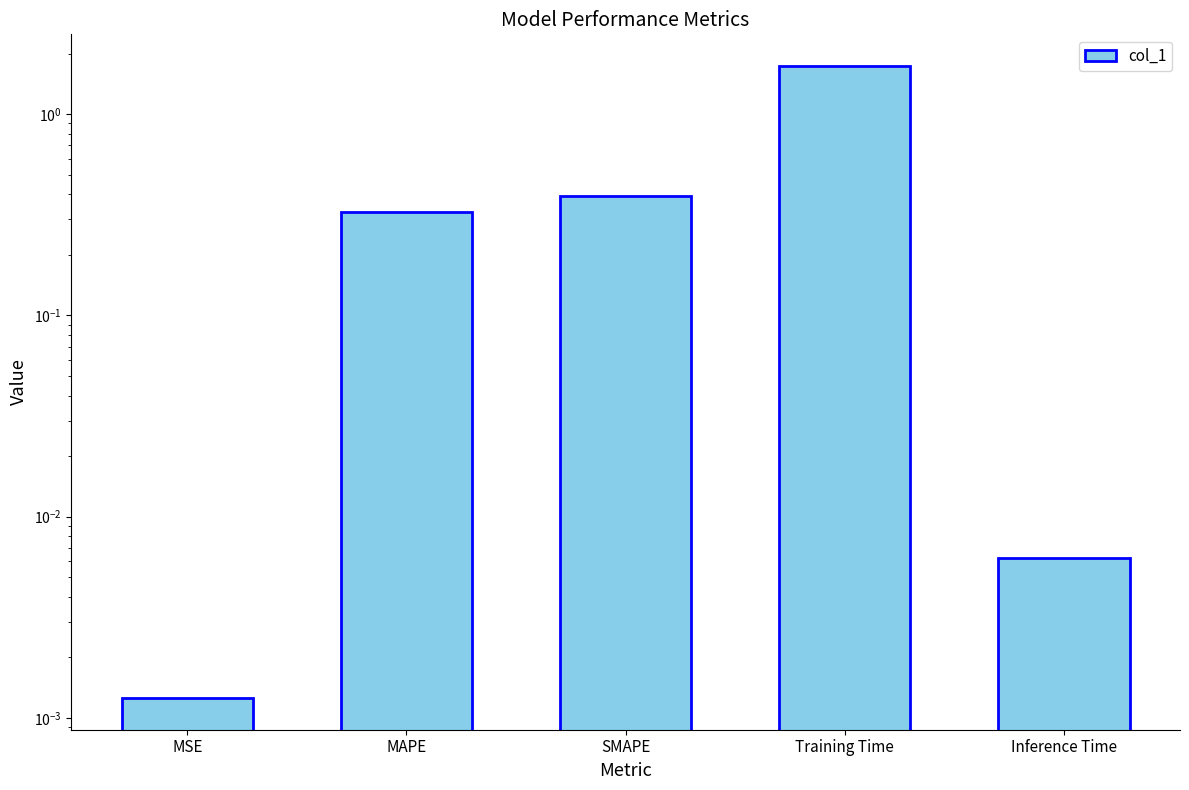

What is the approximate value at SMAPE?

0.4